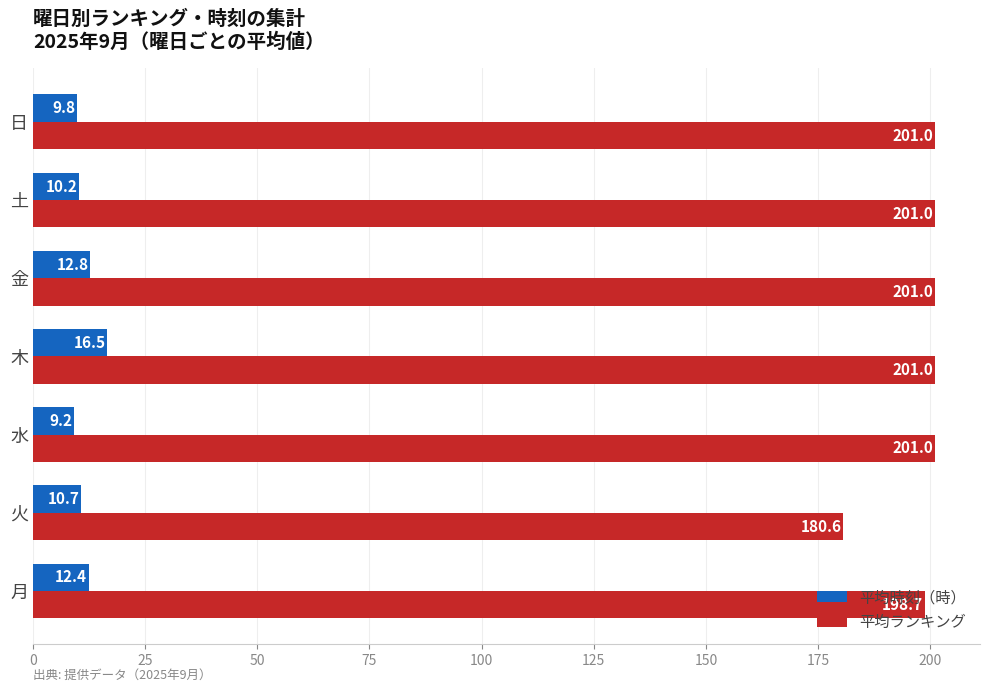

True or false: 平均ランキング has a value of 307.0 at 金.

False